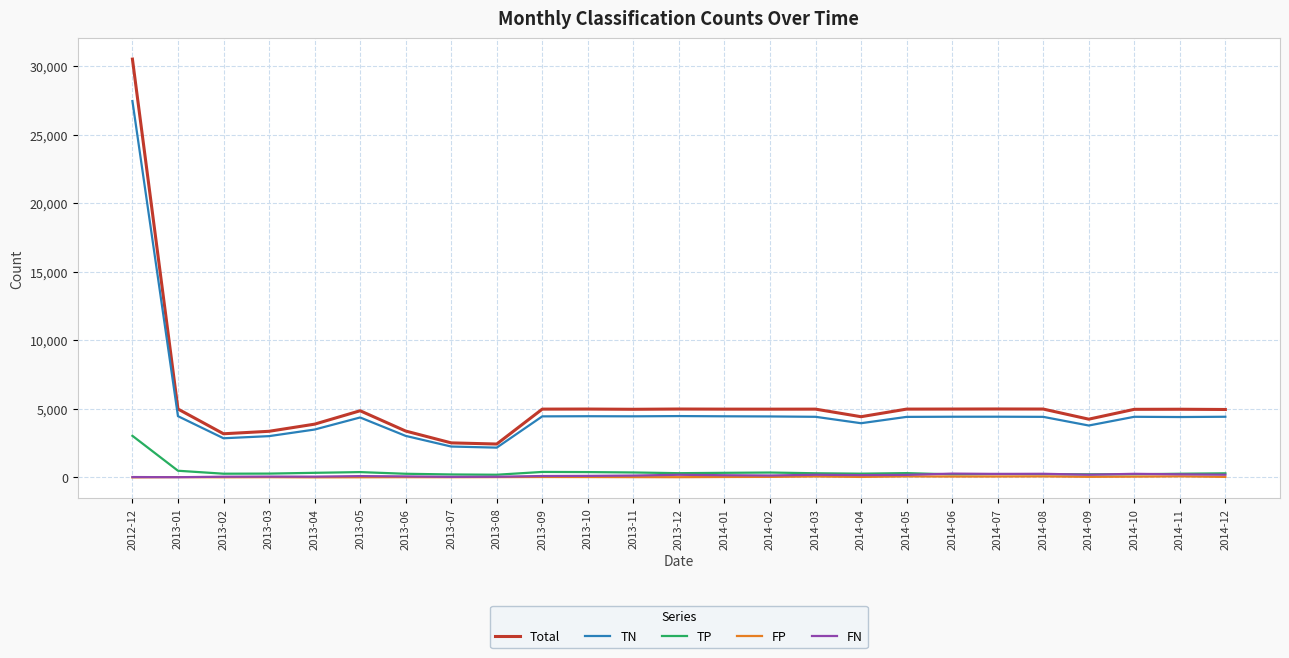

True or false: FP and TN cross at least once.

False